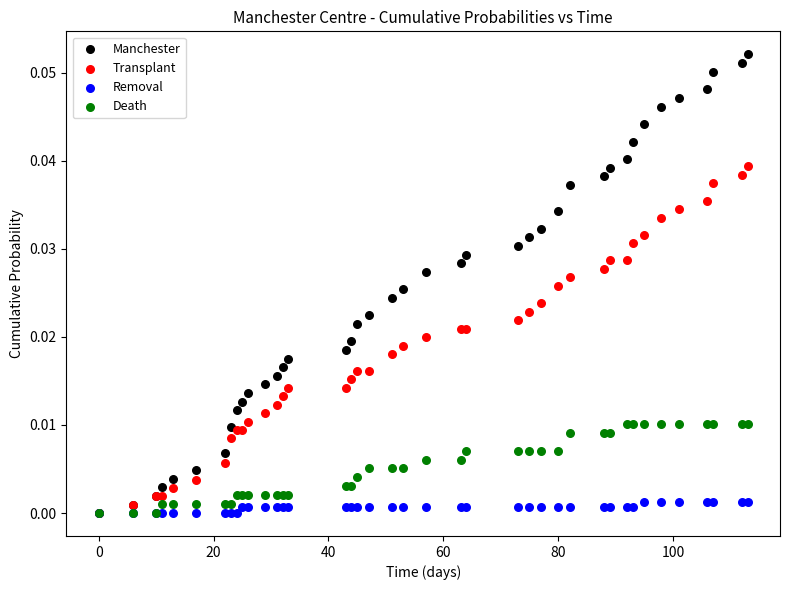

Which series reaches the maximum Y coordinate?

Manchester